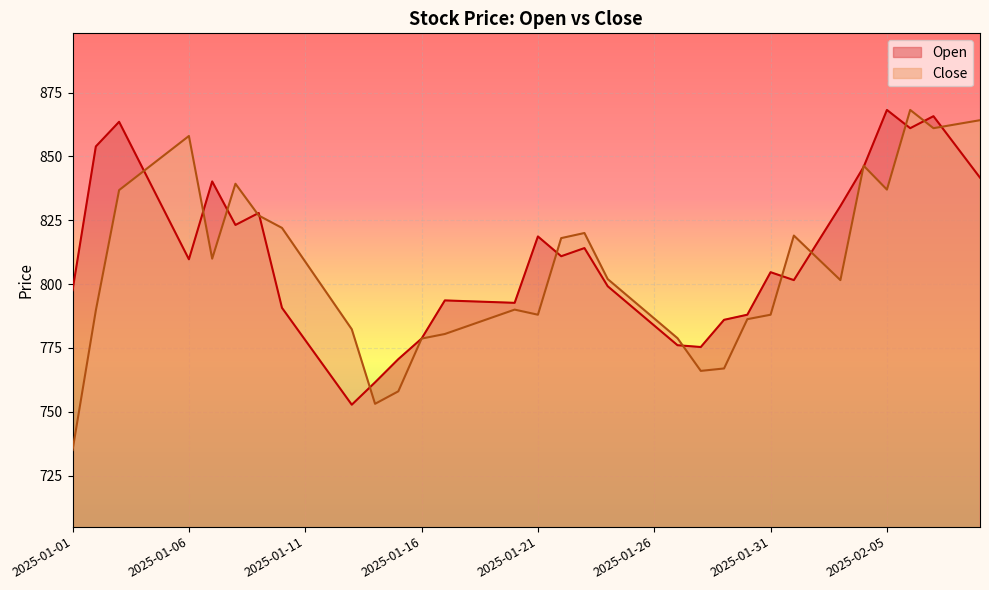

Reading right to left, transcribe all the data shown in this chart.

Open: 2025-02-09=841.7	2025-02-08=853.7	2025-02-07=865.8	2025-02-06=861.0	2025-02-05=868.2	2025-02-04=845.9	2025-02-03=830.5	2025-02-02=816.0	2025-02-01=801.5	2025-01-31=804.6	2025-01-30=788.0	2025-01-29=786.0	2025-01-28=775.4	2025-01-27=776.0	2025-01-26=783.8	2025-01-25=791.5	2025-01-24=799.1	2025-01-23=814.1	2025-01-22=810.9	2025-01-21=818.6	2025-01-20=792.6	2025-01-19=793.0	2025-01-18=793.3	2025-01-17=793.6	2025-01-16=778.6	2025-01-15=770.6	2025-01-14=761.5	2025-01-13=752.8	2025-01-12=765.4	2025-01-11=778.0	2025-01-10=790.7	2025-01-09=827.9	2025-01-08=823.1	2025-01-07=840.2	2025-01-06=809.7	2025-01-05=827.6	2025-01-04=845.6	2025-01-03=863.5	2025-01-02=853.9	2025-01-01=797.6
Close: 2025-02-09=864.2	2025-02-08=862.6	2025-02-07=861.0	2025-02-06=868.2	2025-02-05=837.0	2025-02-04=846.4	2025-02-03=801.5	2025-02-02=810.3	2025-02-01=819.0	2025-01-31=788.0	2025-01-30=786.2	2025-01-29=767.0	2025-01-28=766.0	2025-01-27=778.8	2025-01-26=786.5	2025-01-25=794.2	2025-01-24=802.0	2025-01-23=820.0	2025-01-22=818.0	2025-01-21=788.0	2025-01-20=790.0	2025-01-19=786.8	2025-01-18=783.6	2025-01-17=780.5	2025-01-16=778.6	2025-01-15=758.0	2025-01-14=753.1	2025-01-13=782.3	2025-01-12=795.5	2025-01-11=808.8	2025-01-10=822.0	2025-01-09=826.9	2025-01-08=839.3	2025-01-07=810.0	2025-01-06=858.0	2025-01-05=850.9	2025-01-04=843.9	2025-01-03=836.8	2025-01-02=789.7	2025-01-01=735.0